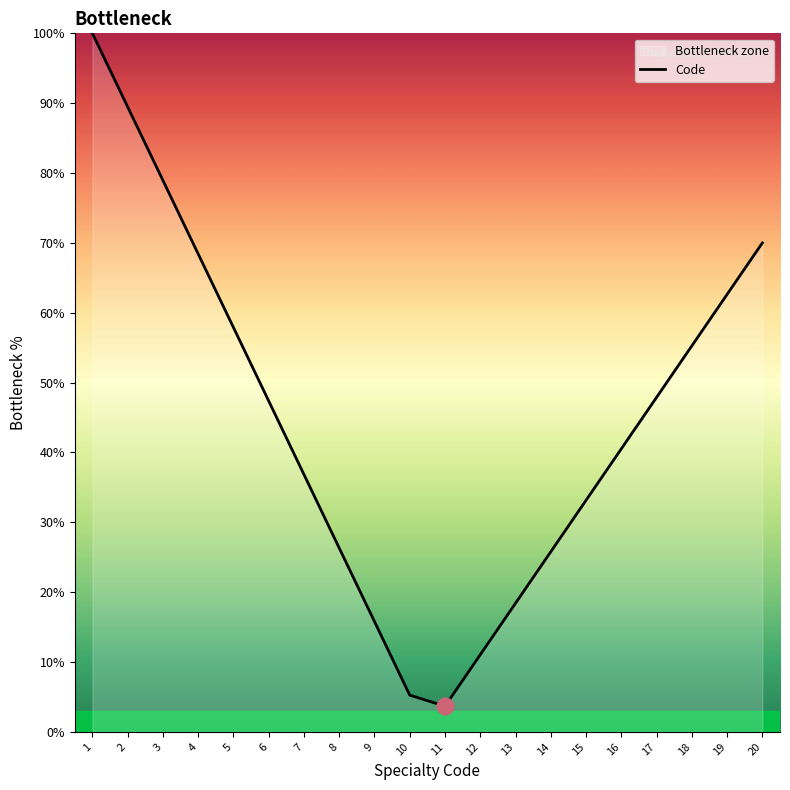

Reading right to left, extract all data points from this chart.

20=70.0	19=62.6	18=55.3	17=47.9	16=40.5	15=33.2	14=25.8	13=18.4	12=11.1	11=3.7	10=5.3	9=15.8	8=26.3	7=36.8	6=47.4	5=57.9	4=68.4	3=78.9	2=89.5	1=100.0